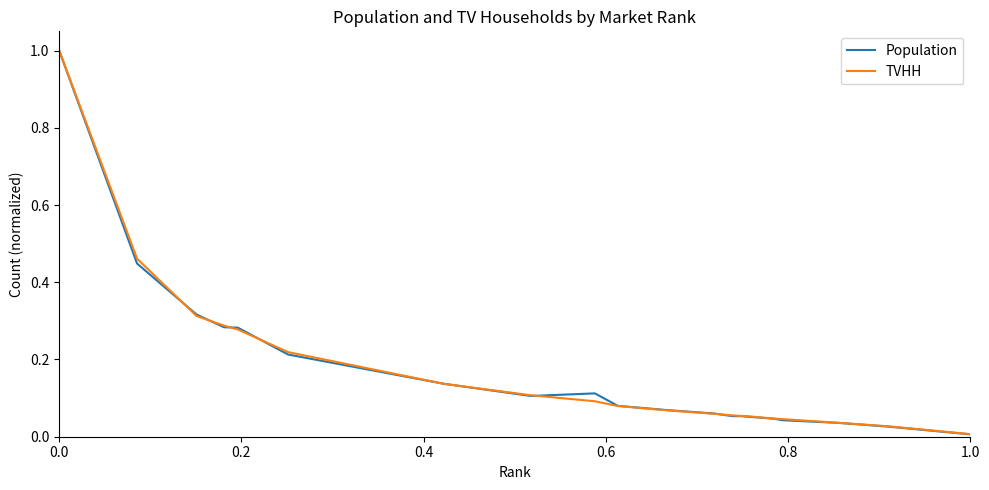

Which series has the largest range (max minus min)?

Population